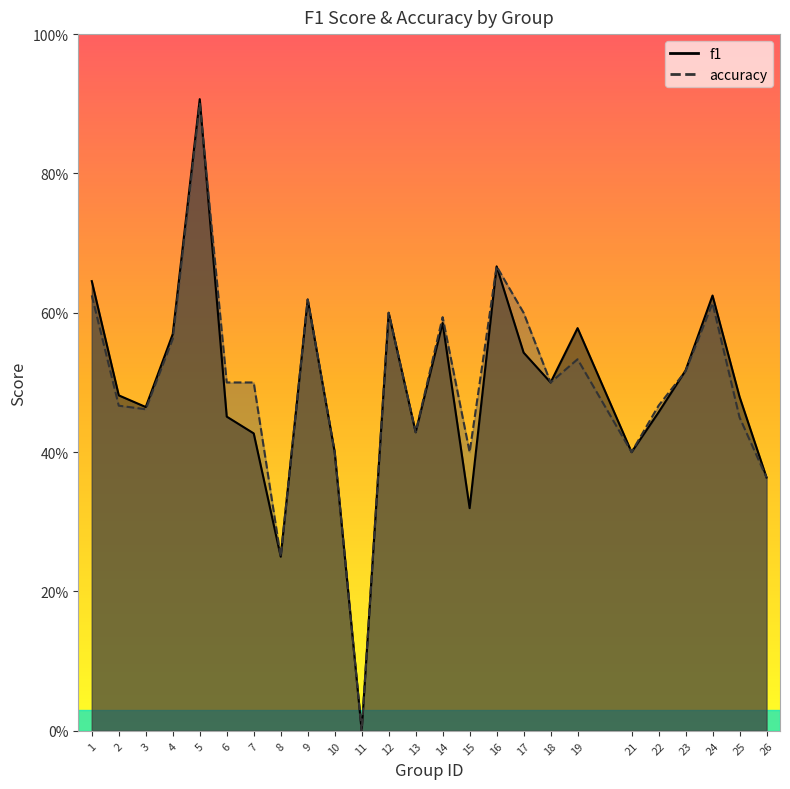

What is the value of the f1 point at the 6th from the left?

0.5